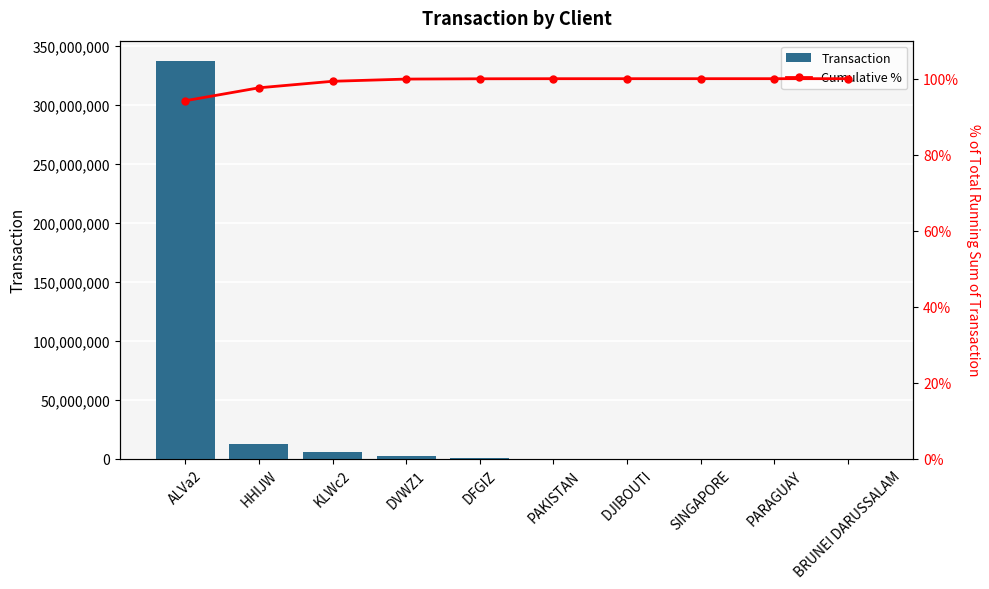

Between DFGIZ and KLWc2, which is larger?

KLWc2